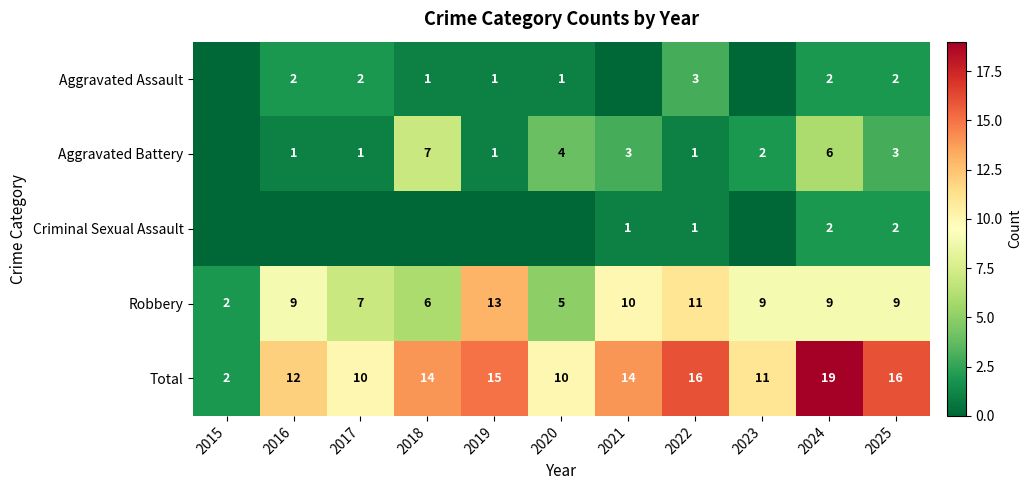

Is the value of Aggravated Assault at 2020 greater than the value of Aggravated Battery at 2021?

No